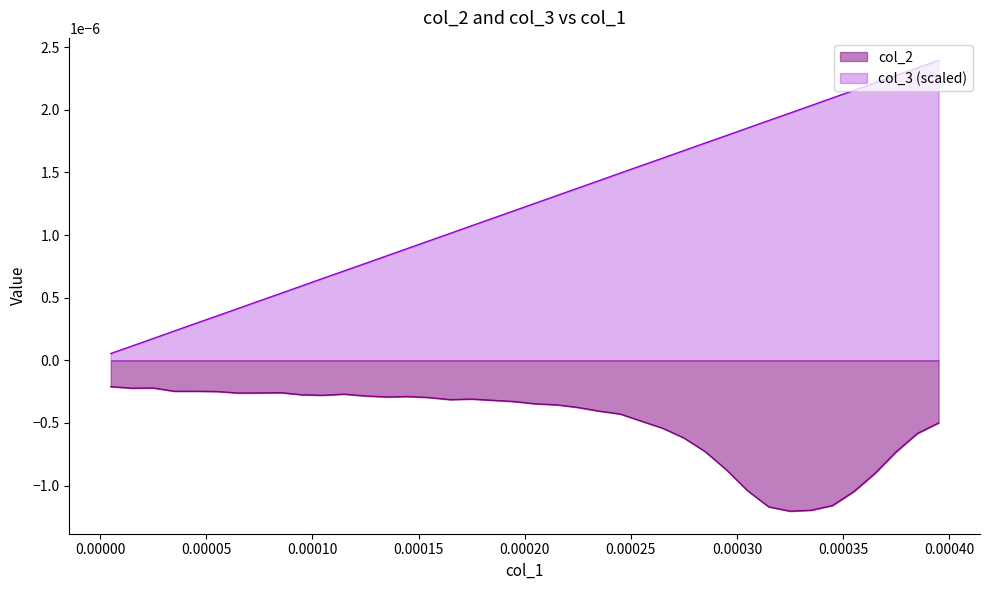

True or false: the data has more than 1 interior local peaks.

False